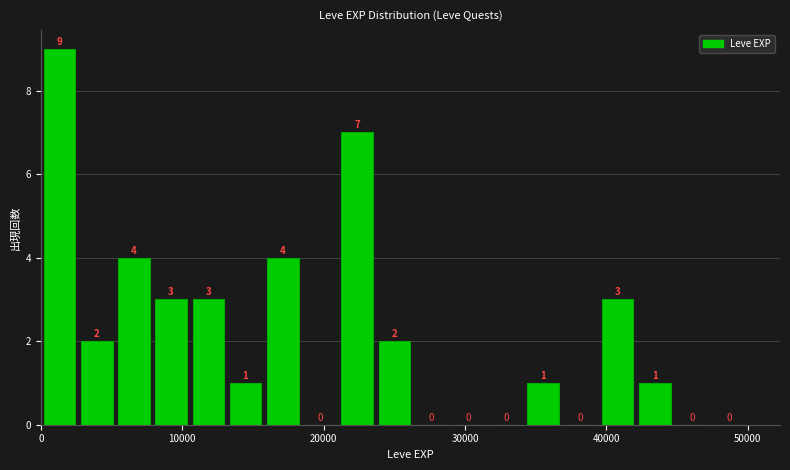

Read against the x-axis, roughly where is the centre of the tallest bar?

1000